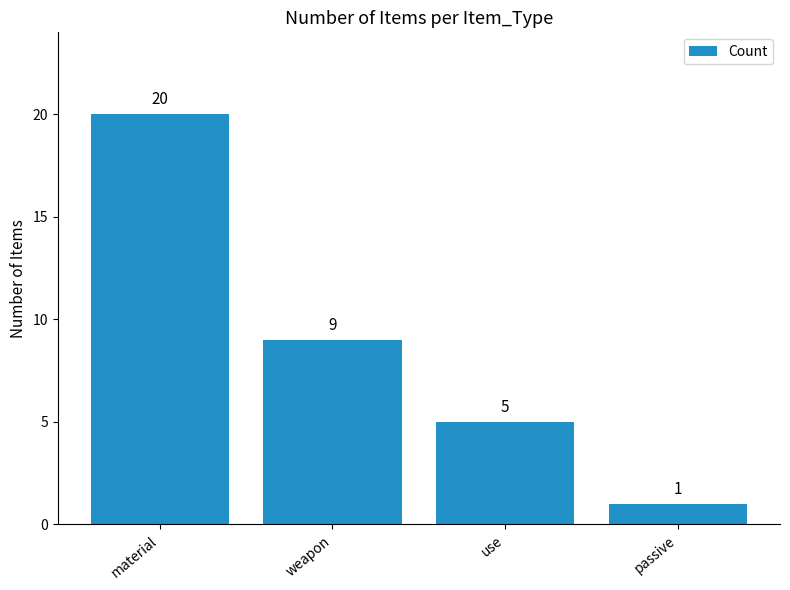

What is the label of the 3rd bar from the left?

use